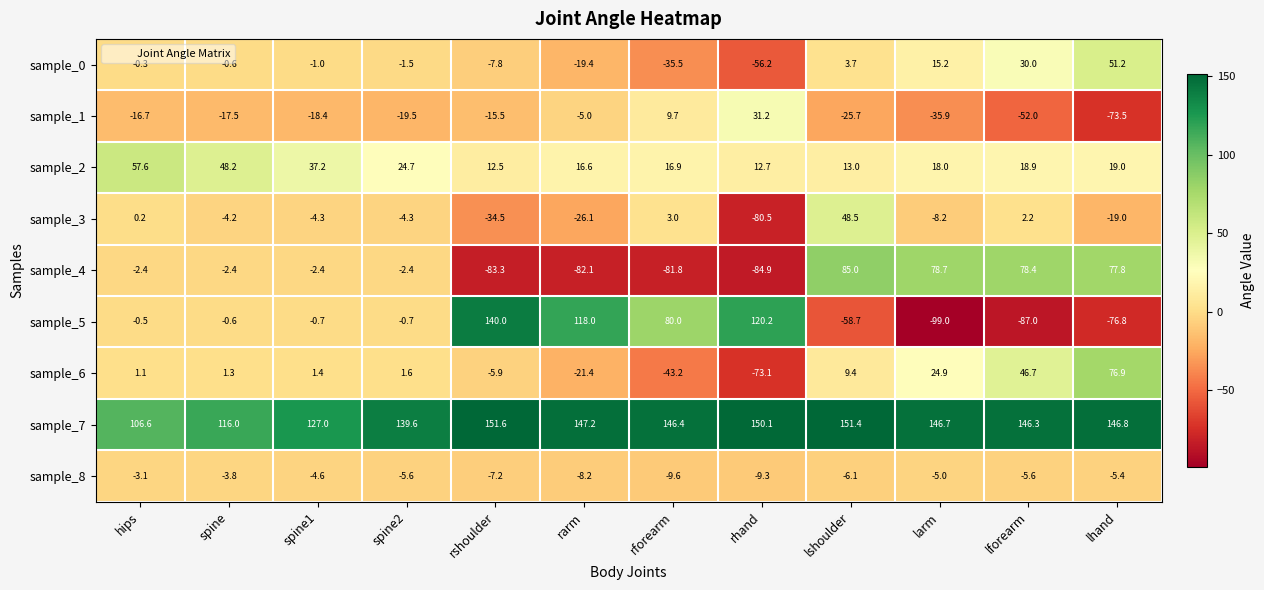

What is the total value across all series at larm?

135.4